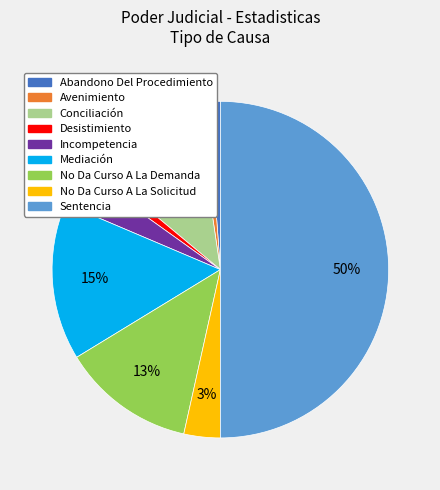

How many segments does this pie chart have?

9